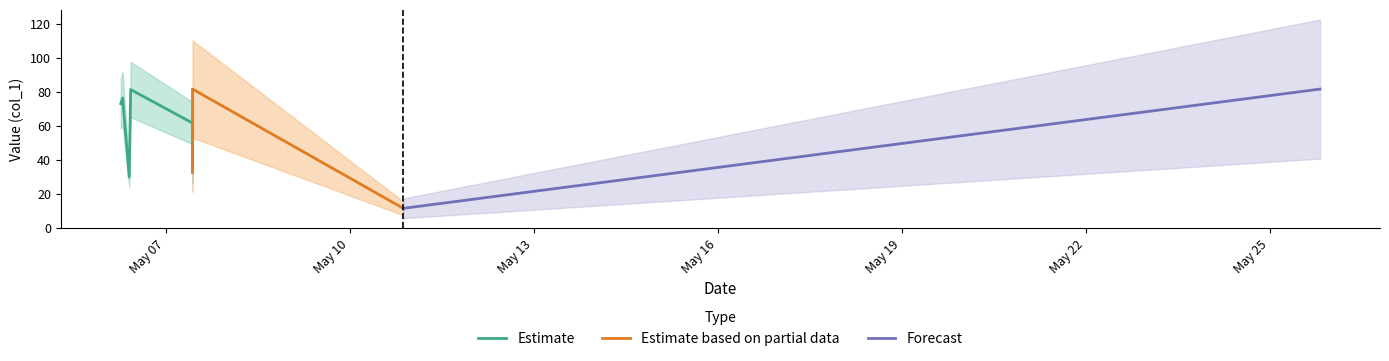

What is the sum of all values?

530.3